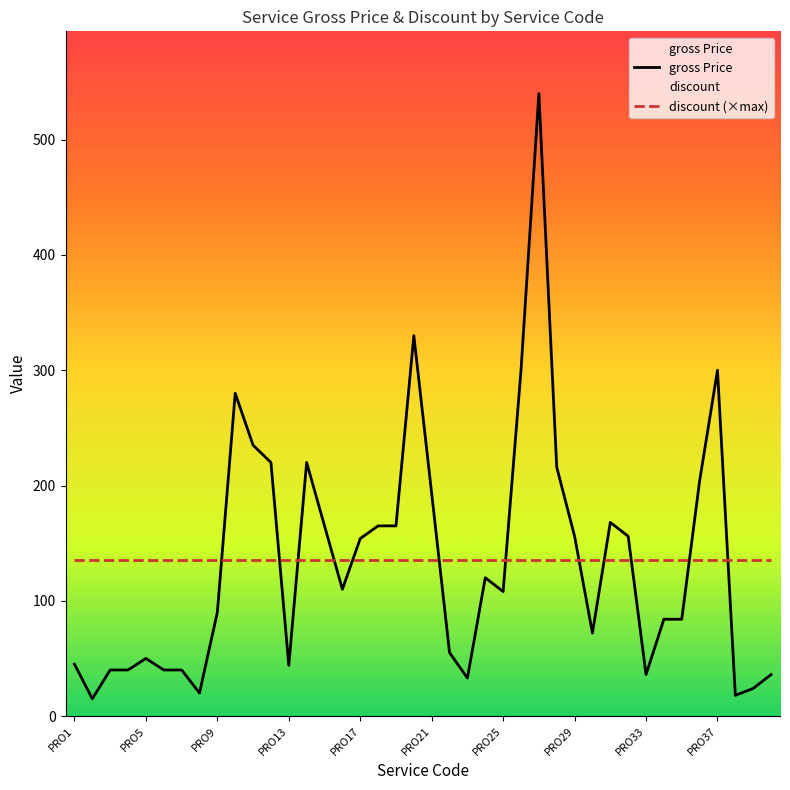

What is the sum of the gross Price values at 17 and PRO1?

210